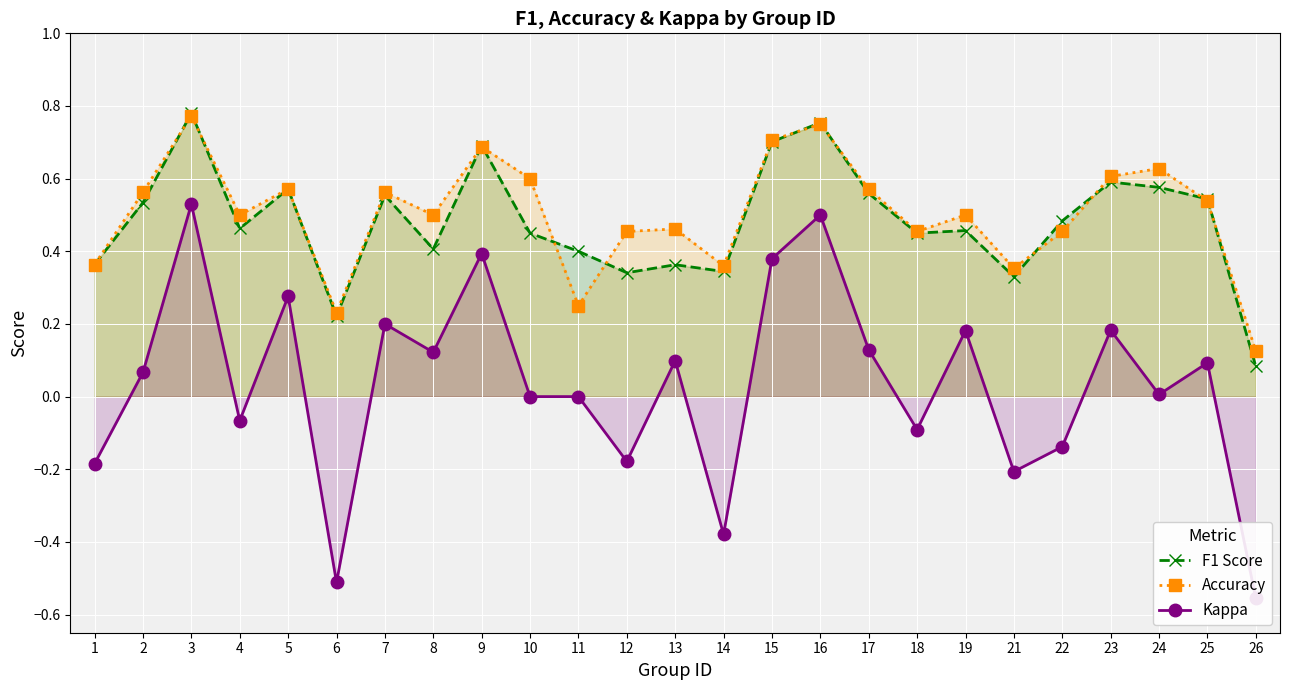

What is the value of the Accuracy point at the 2nd from the left?

0.6